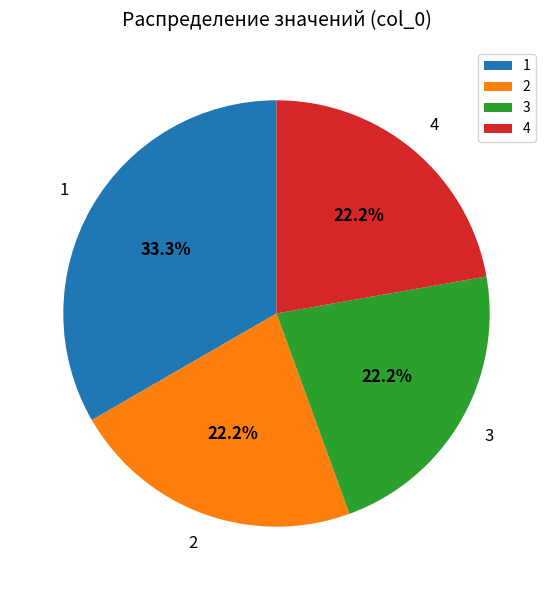

Does 2 account for over 50% of the chart?

No